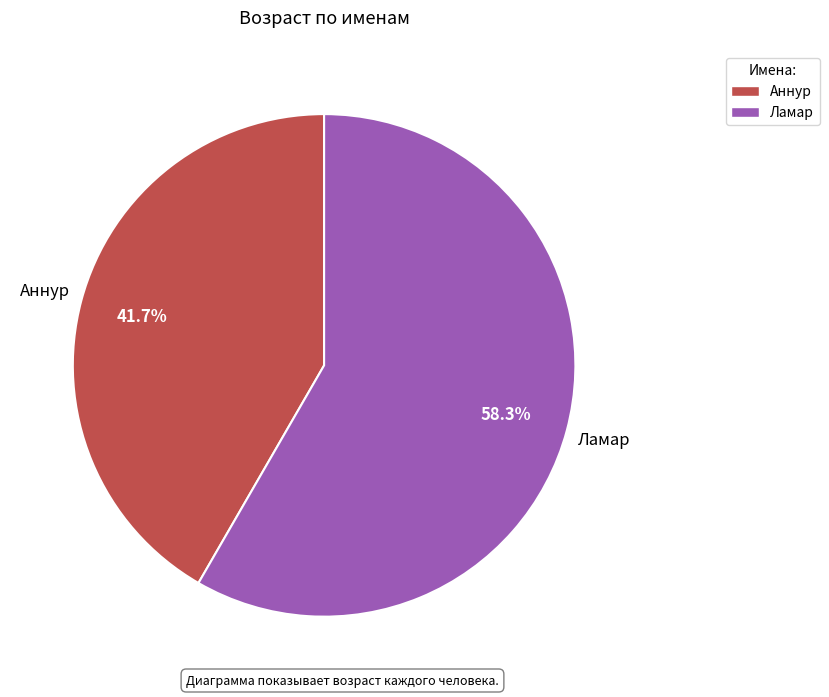

Which slice is the smallest?

Аннур